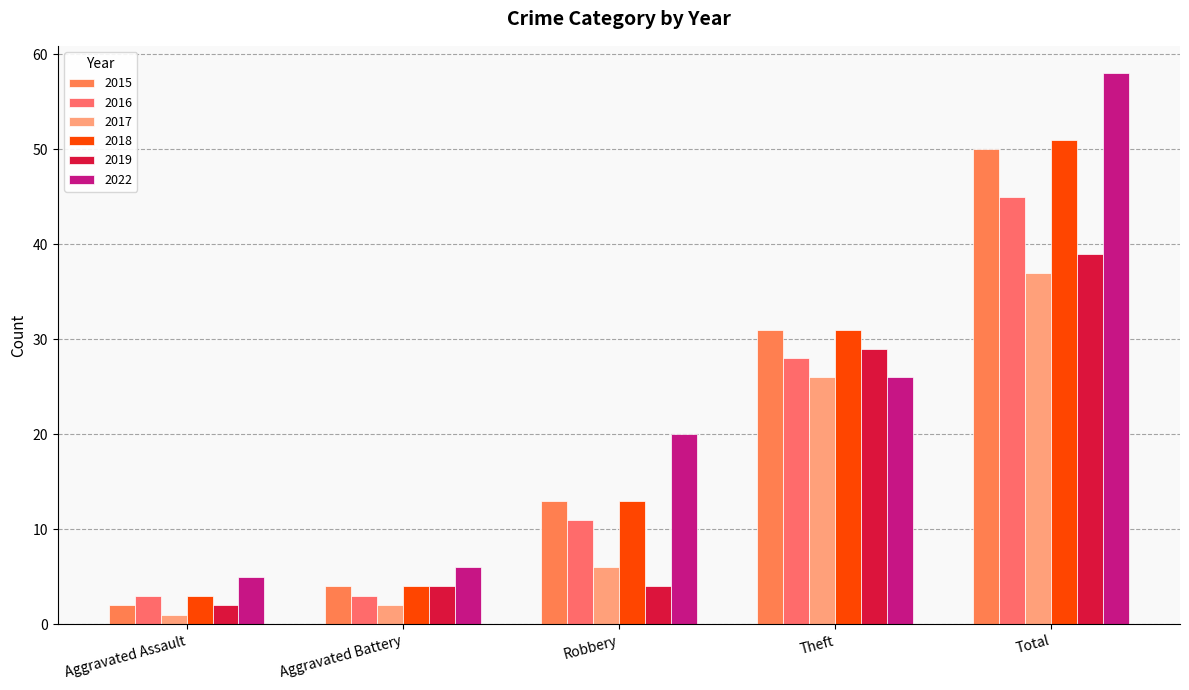

True or false: 2015 has a value of 7 at Aggravated Battery.

False